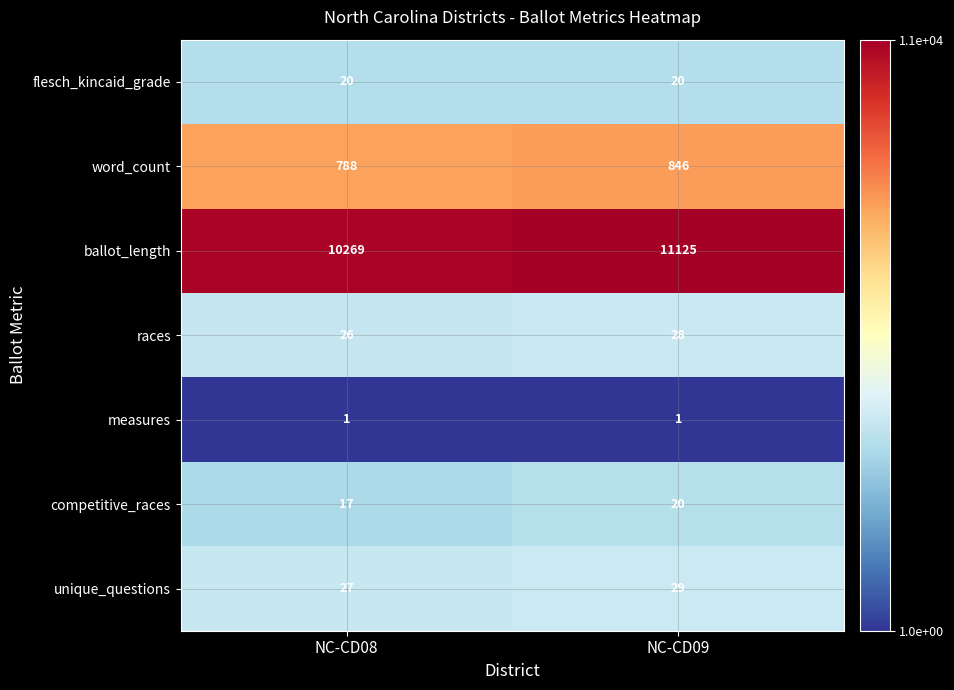

Where is races nearest to the value 27?

NC-CD08